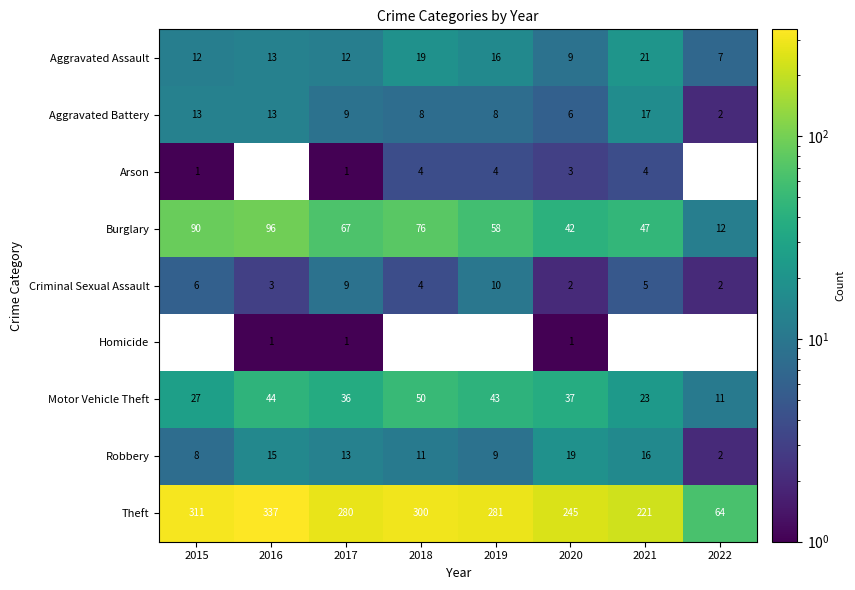

Is it true that Burglary equals 20 at 2018?

False